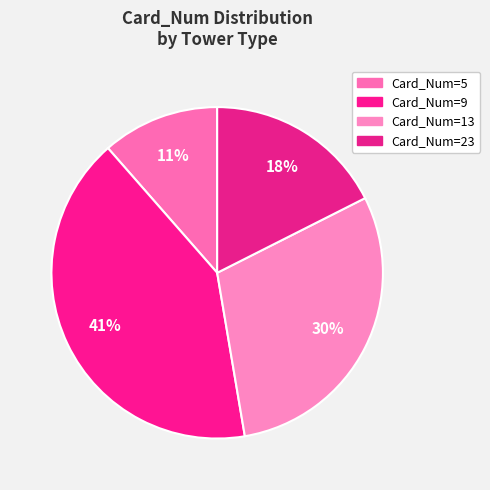

Is there a majority slice in this chart?

No